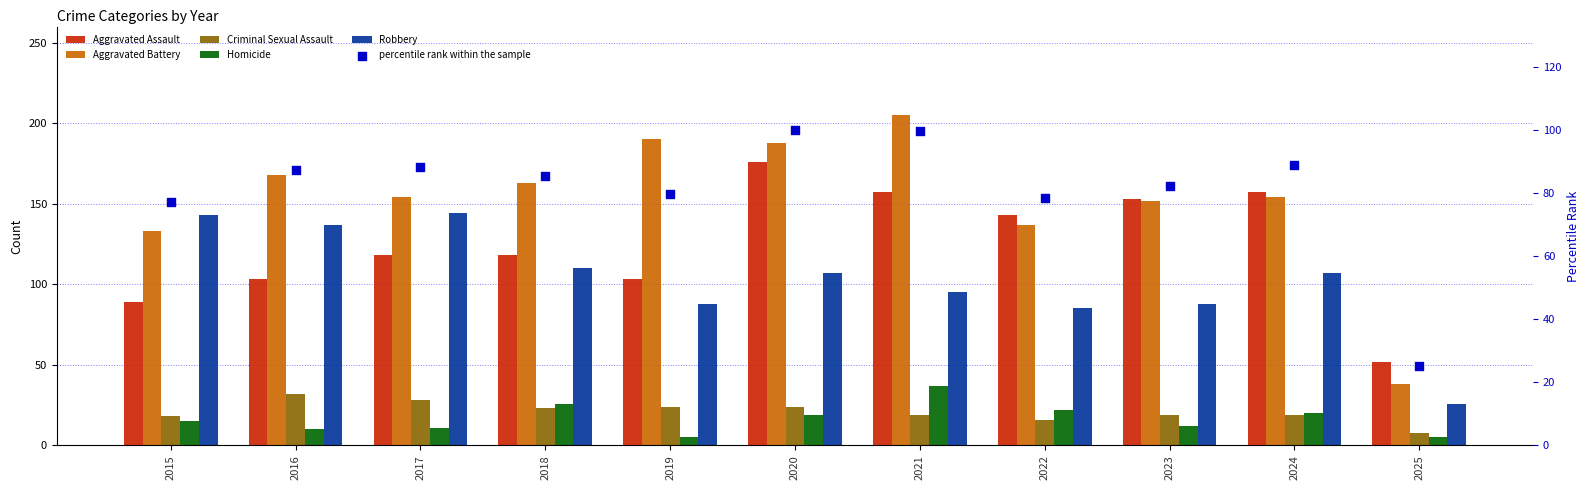

At which category is the sum across all series the highest?

2020